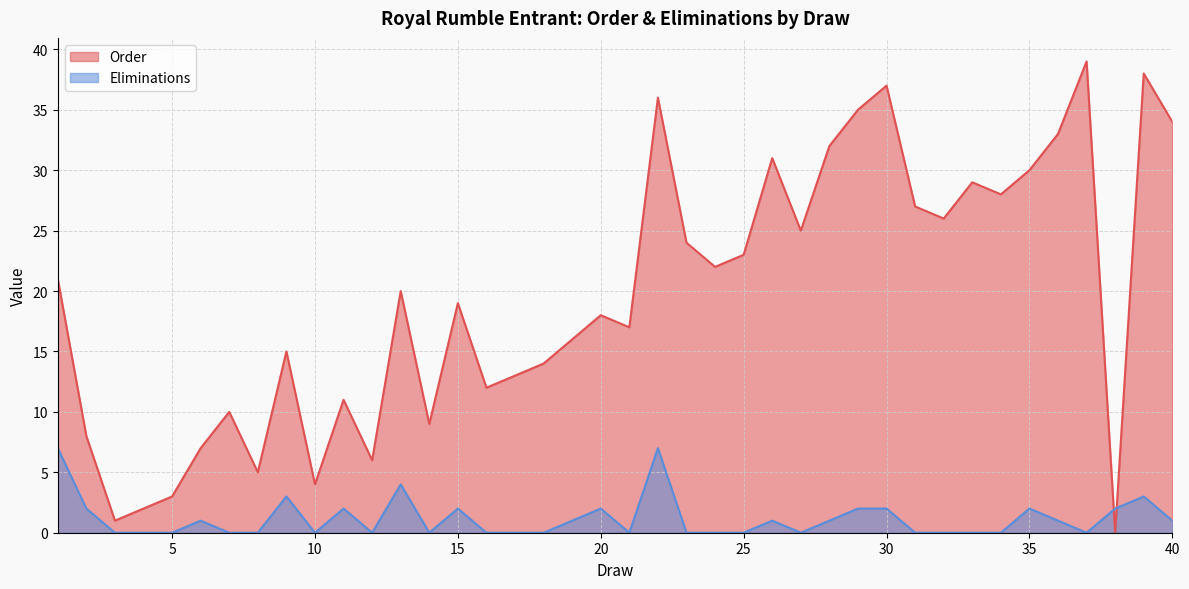

Where is the first local minimum for Order?

3